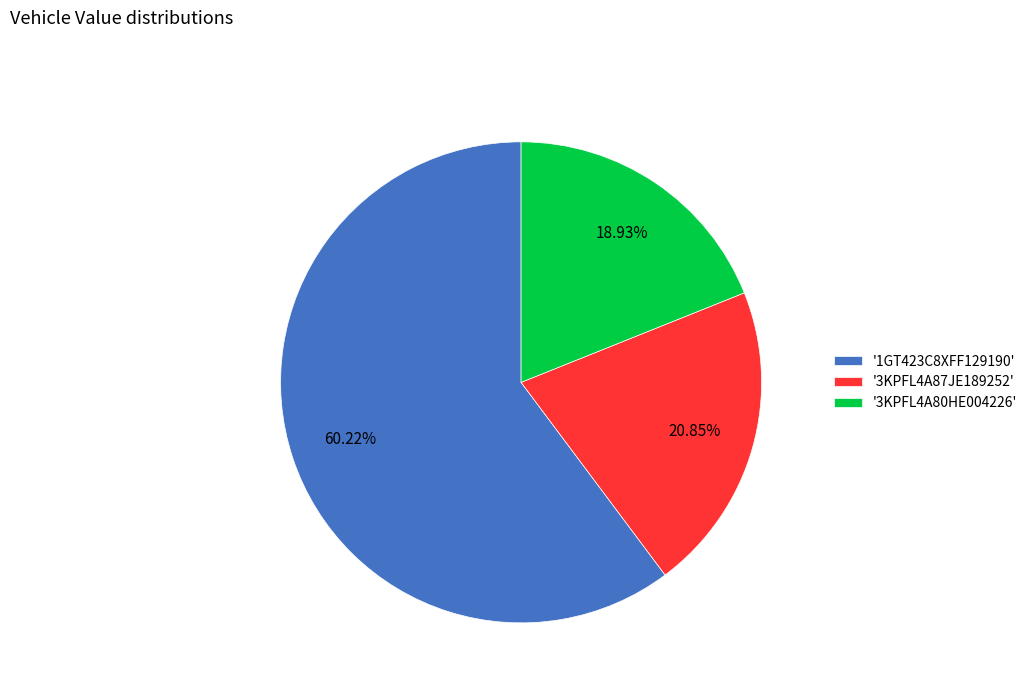

Does any single category account for the majority?

Yes